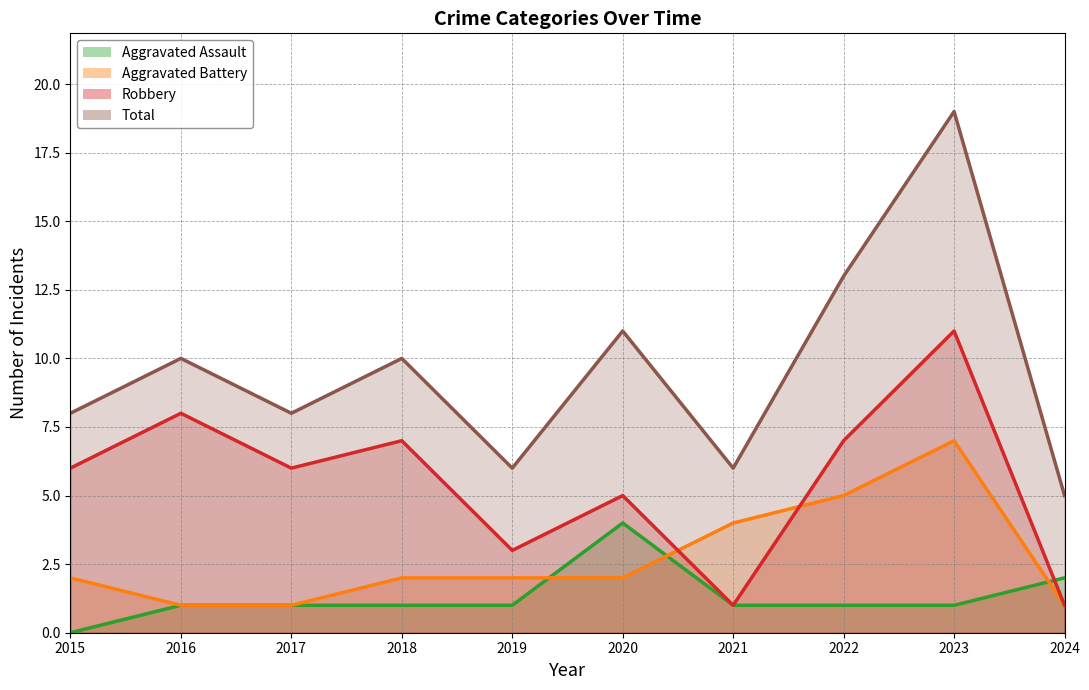

What is the value of the Robbery point at the 3rd from the left?

6